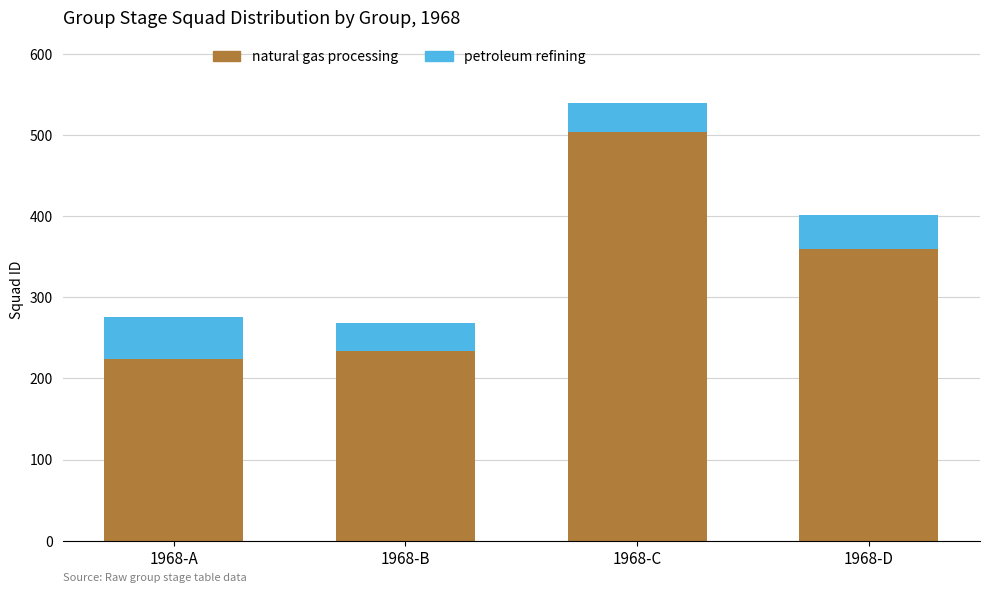

Is it true that natural gas processing equals 359 at 1968-D?

True